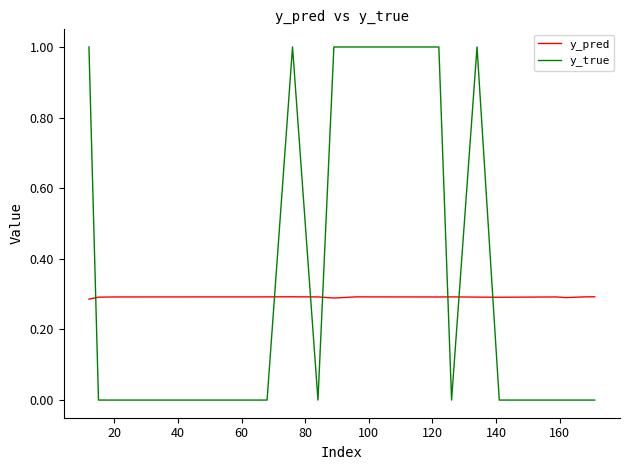

Does the chart have visible grid lines?

No